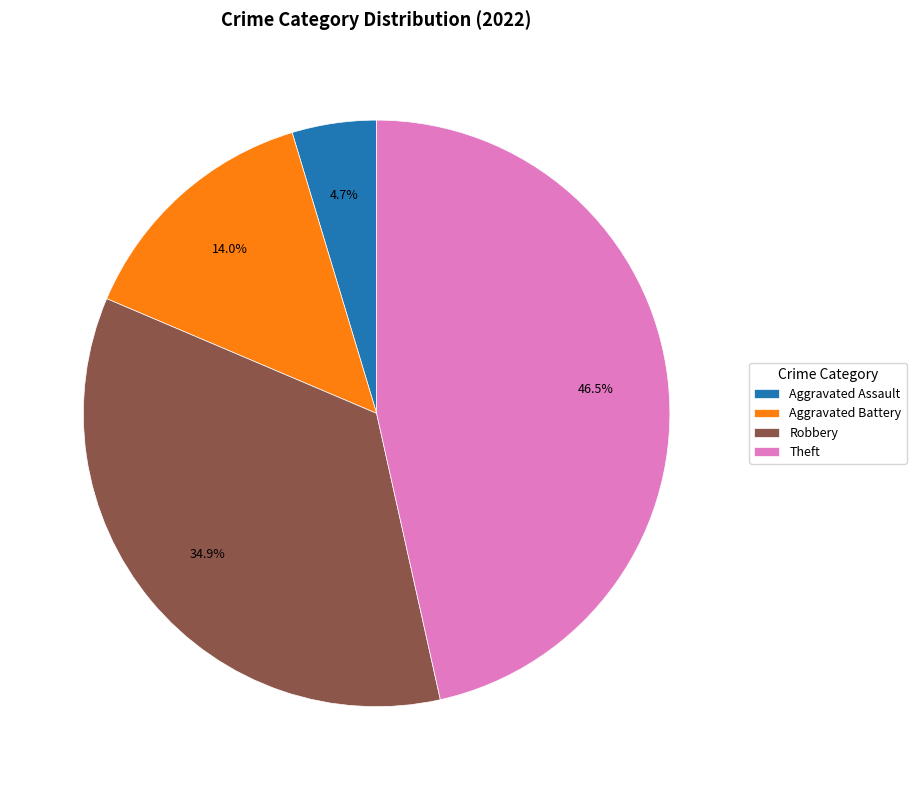

To the nearest percent, what is the difference between the Robbery and Aggravated Assault slice percentages?

30%